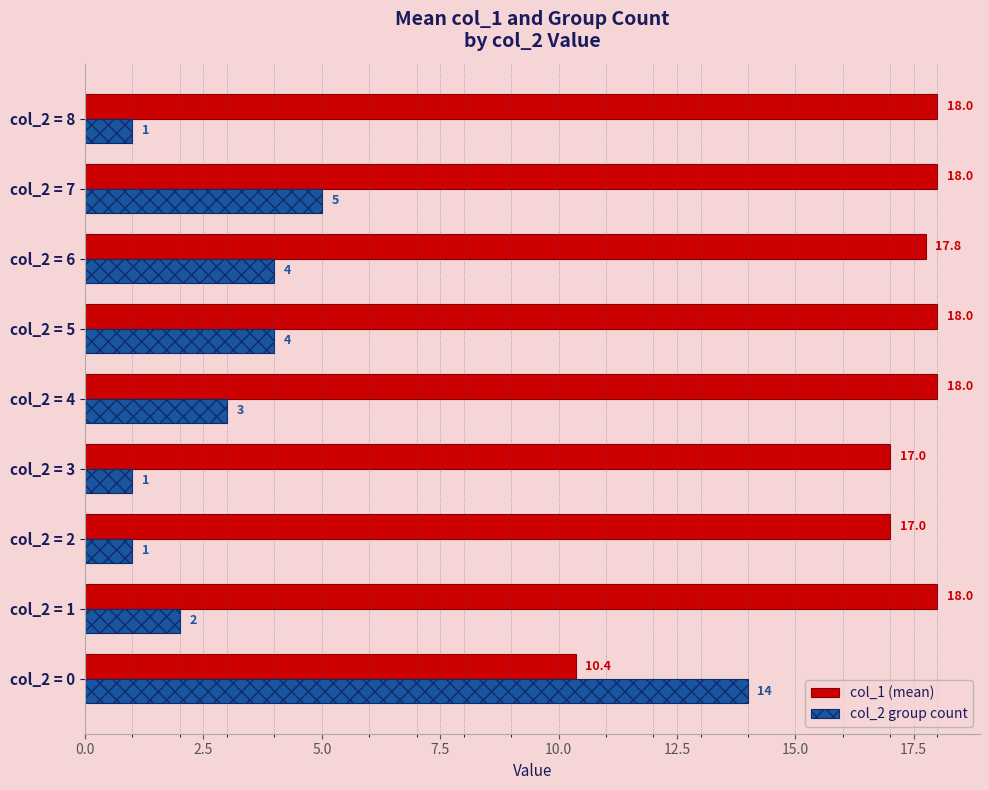

The value of col_2 group count at col_2 = 3 is 1.0. True or false?

True